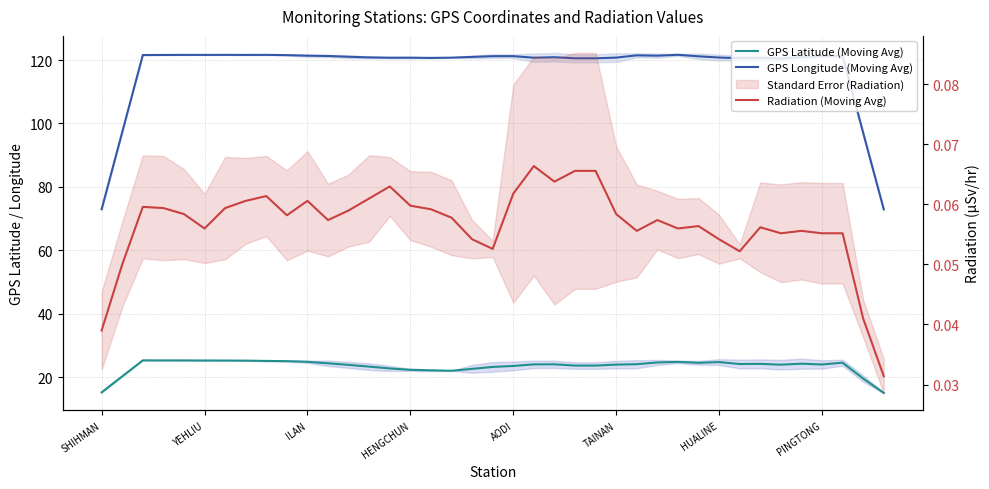

What is the difference between the maximum and minimum values in the GPS Longitude (Moving Avg) series?

48.7